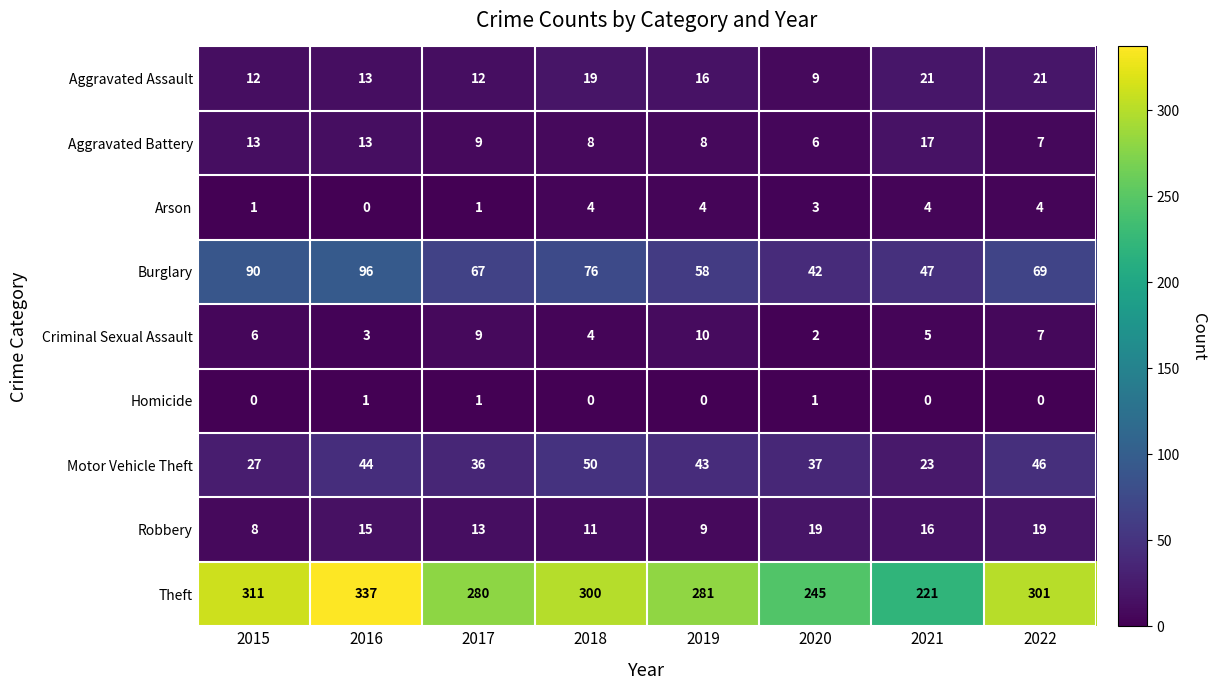

Which series changed the most between 2015 and 2017?

Theft